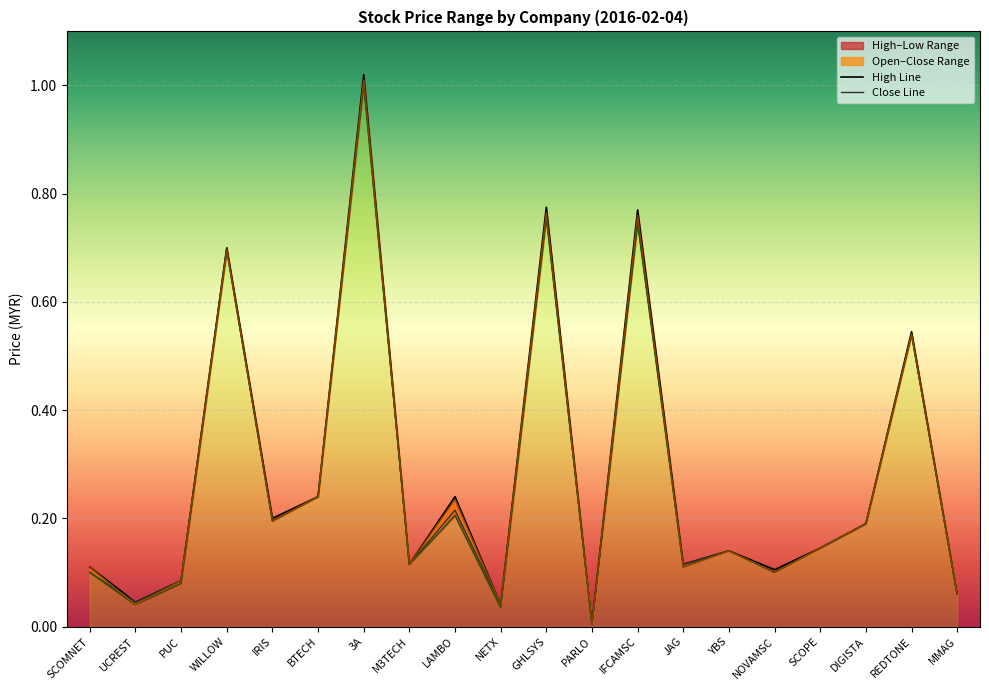

List the series in order of their peak value, lowest first.

low, close, open_line, high_line